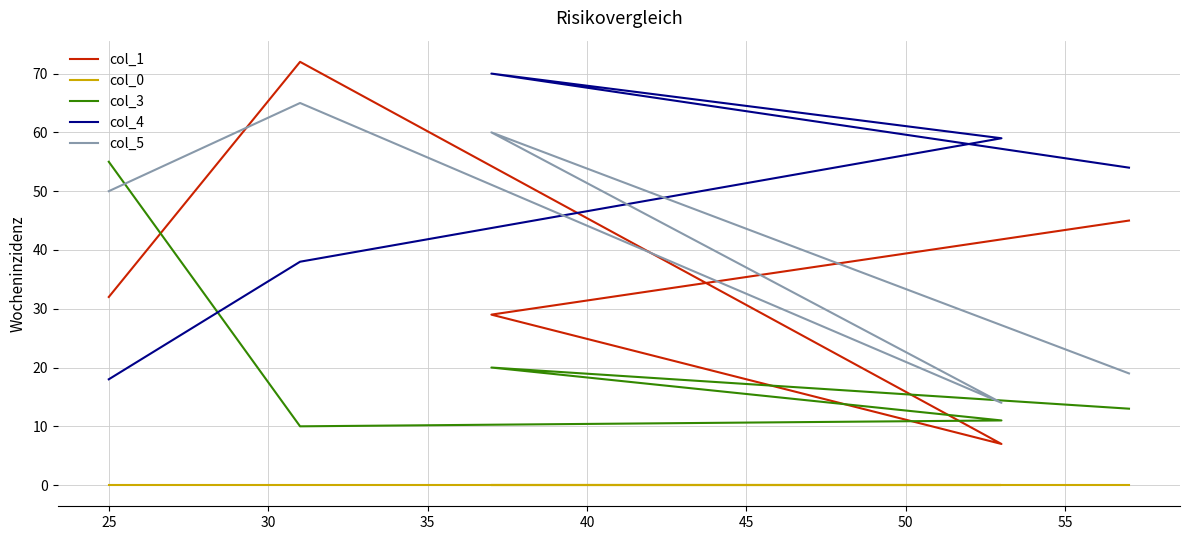

How many lines are shown in the chart?

5